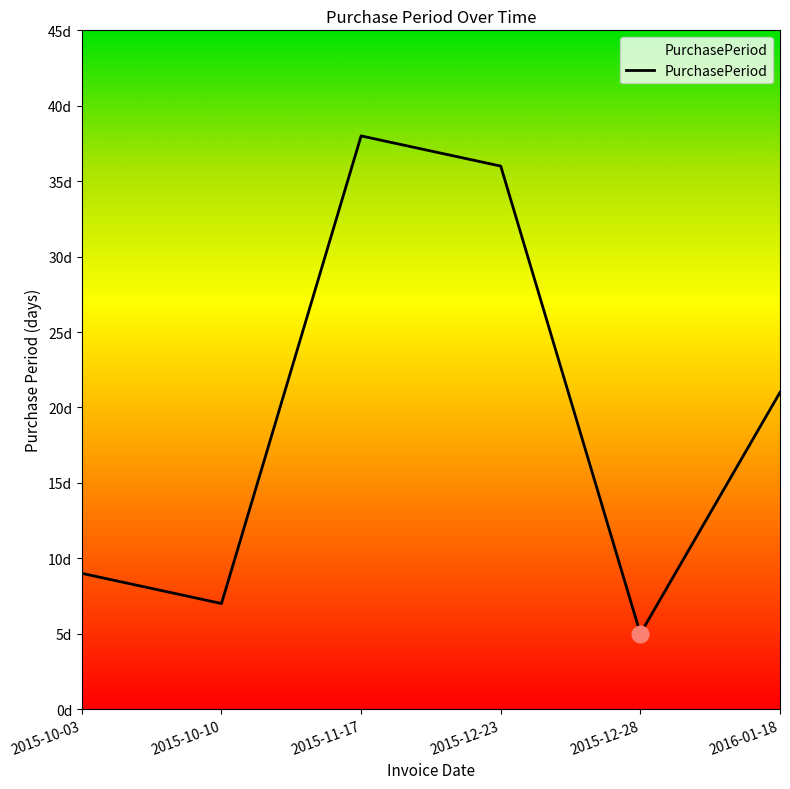

Does the chart display data point markers on the line(s)?

No